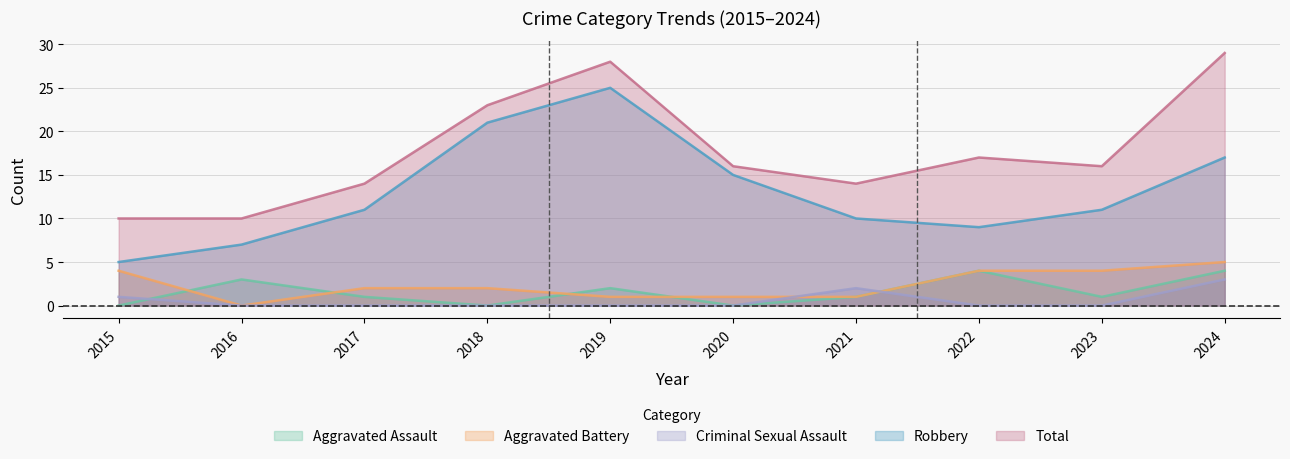

What is the difference between the Aggravated Battery values at 2022 and 2024?

1